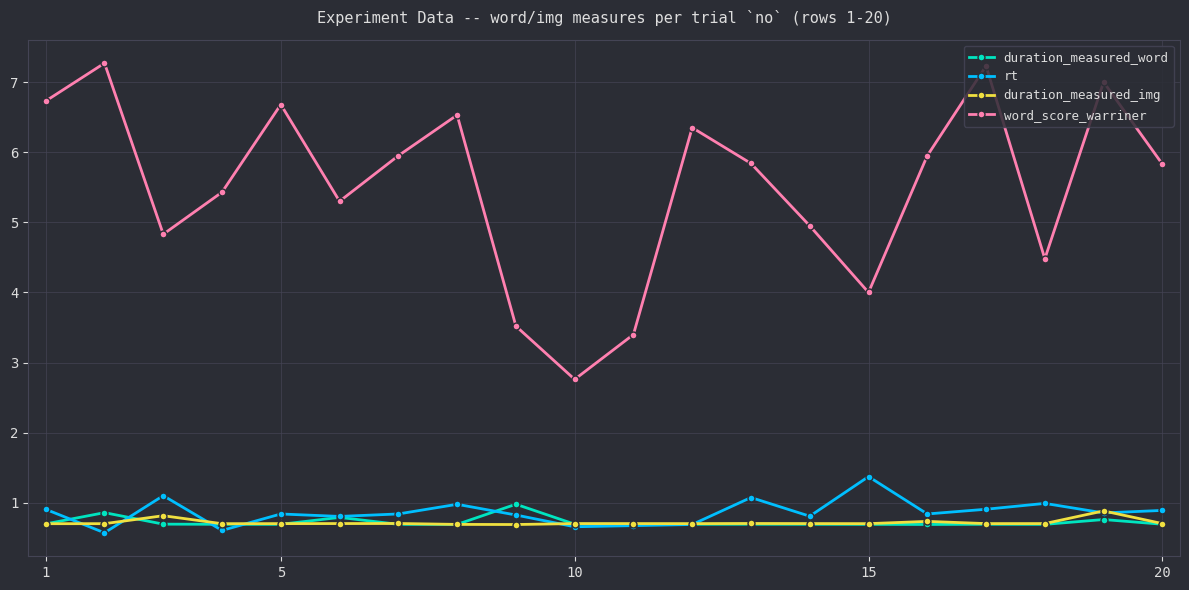

What is the maximum value shown in the chart?

7.3